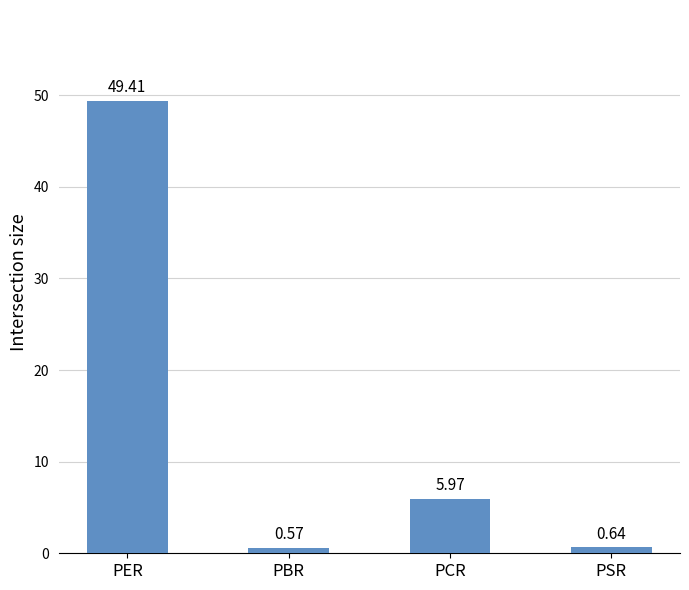

How many data points are above 5?

2